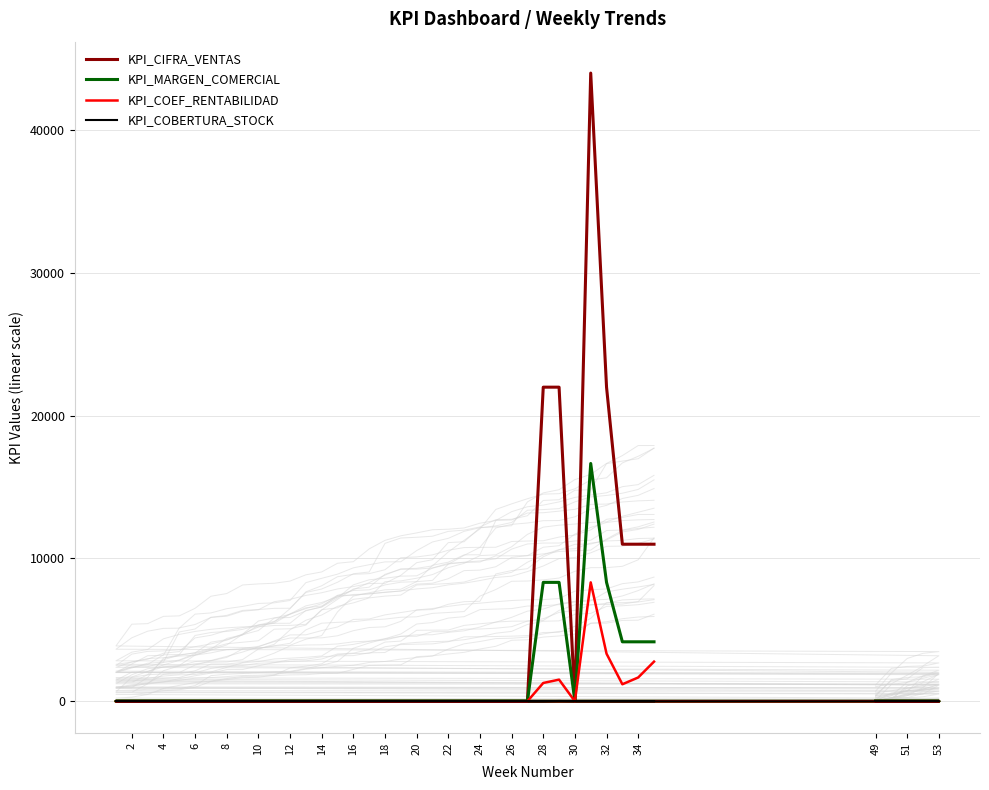

True or false: KPI_MARGEN_COMERCIAL and KPI_COEF_RENTABILIDAD intersect in this chart.

False